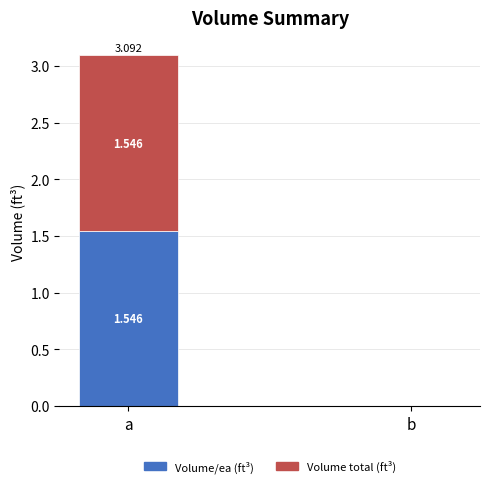

What are all the series names shown in the legend?

Volume/ea (ft³), Volume total (ft³)